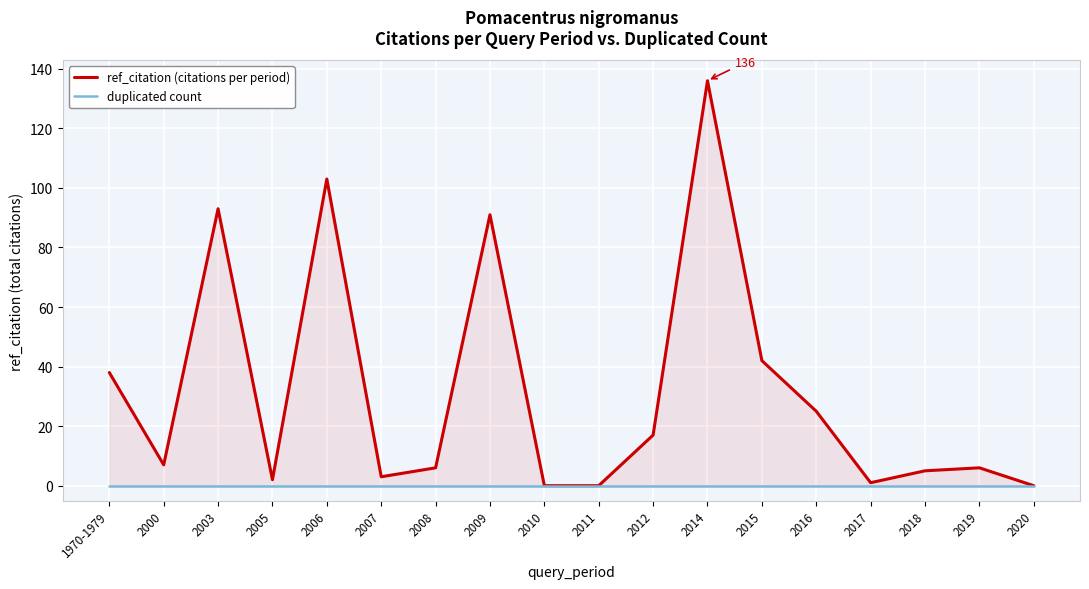

Which series has the largest total across all categories?

ref_citation (citations per period)